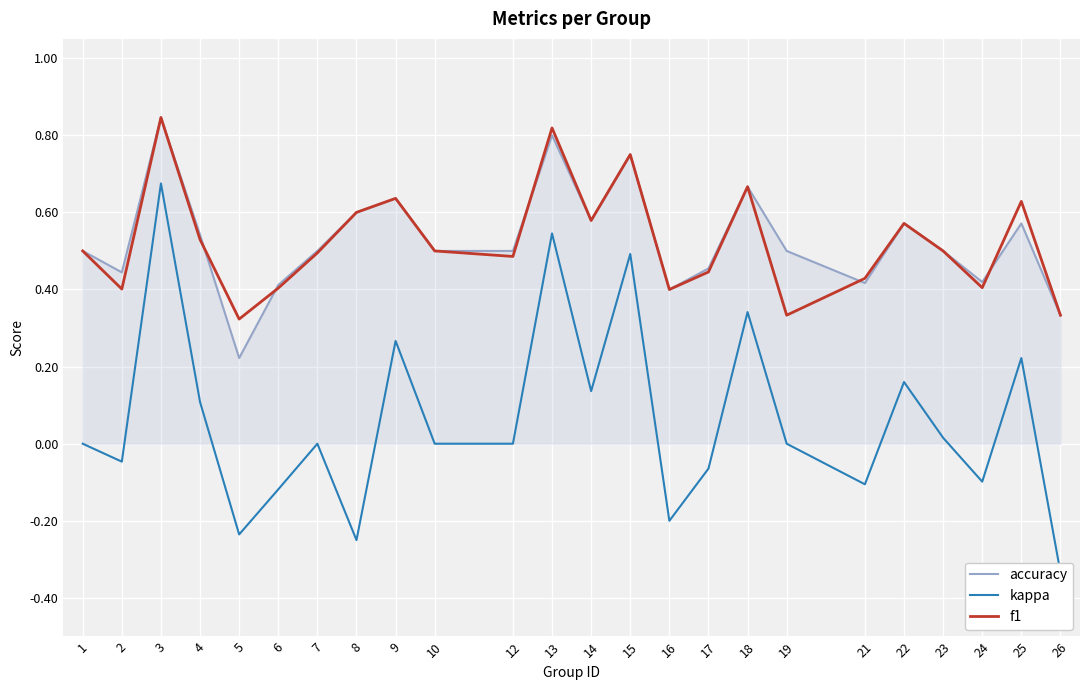

After their last crossing, which series has the higher values: f1 or accuracy?

f1